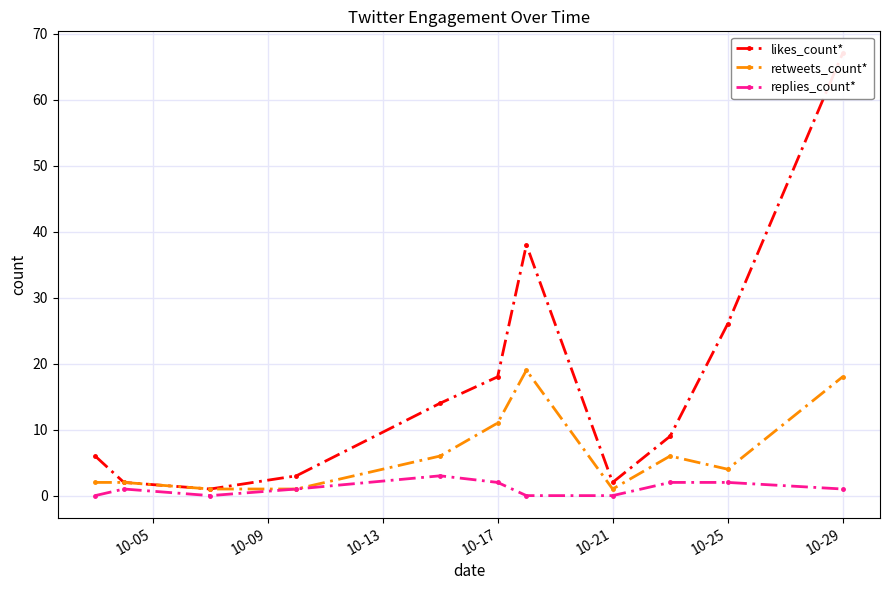

Reading left to right, extract all data points from this chart.

likes_count*: 6	2	1	3	14	18	38	2	9	26	67
retweets_count*: 2	2	1	1	6	11	19	1	6	4	18
replies_count*: 0	1	0	1	3	2	0	0	2	2	1